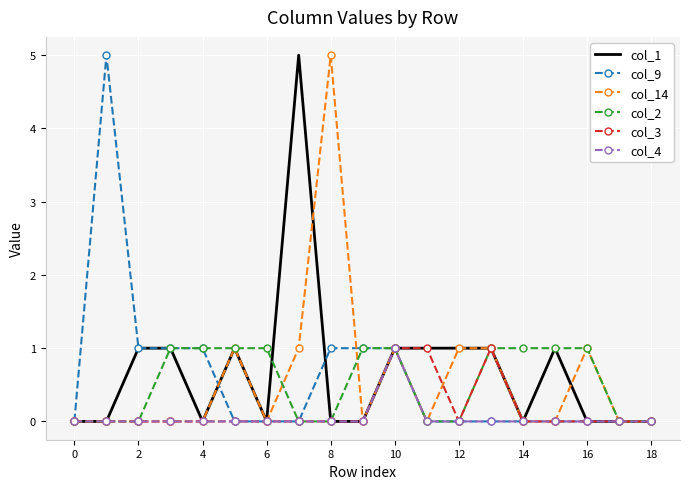

How many interior local peaks does the col_14 series have?

4